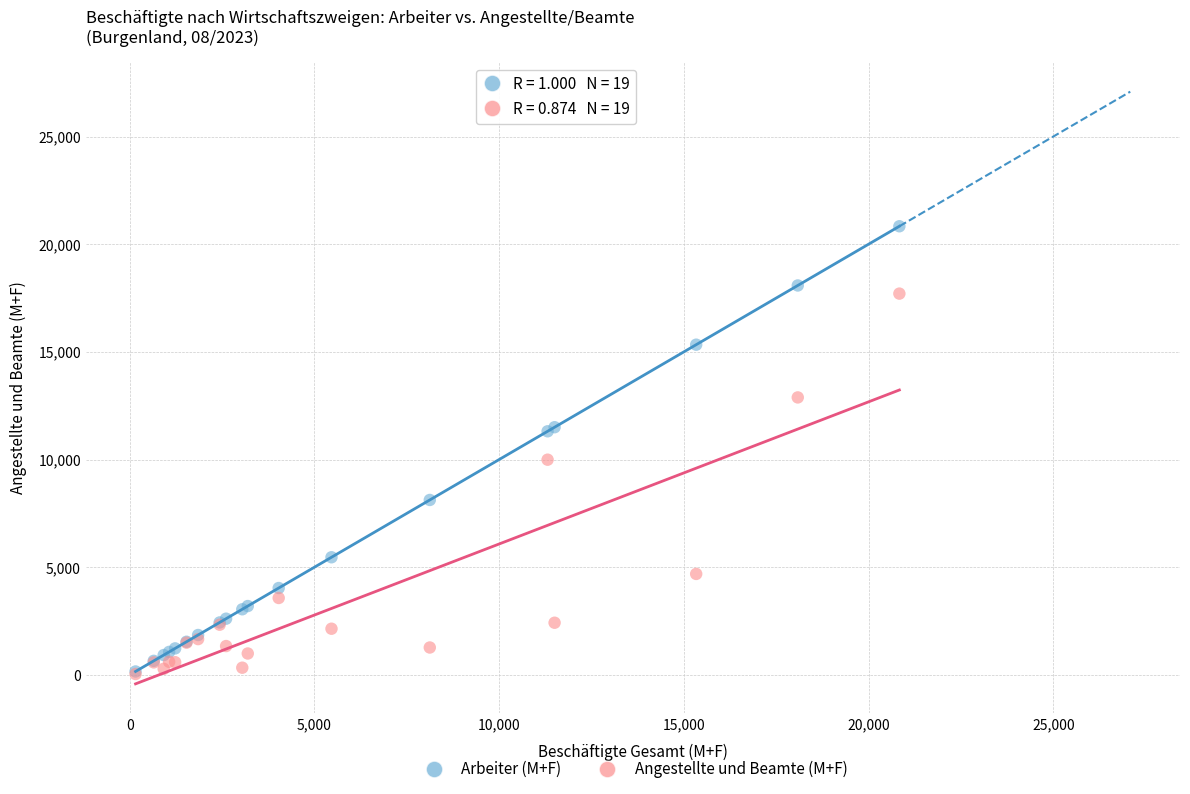

Which series has the widest spread of Y values?

Arbeiter (M+F)